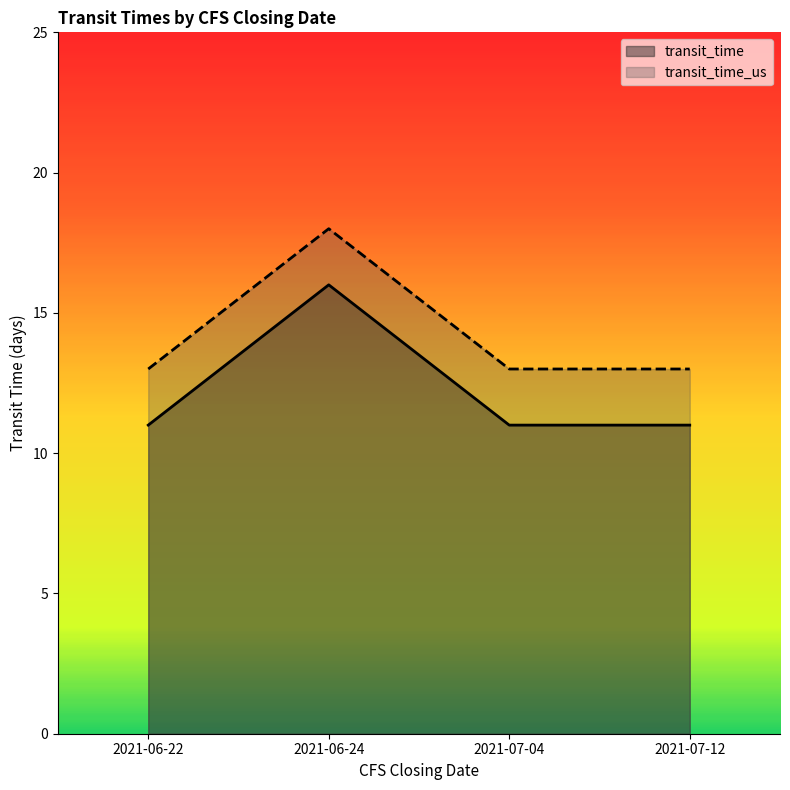

Rank the series at 2021-07-12 from highest to lowest value.

transit_time_us, transit_time